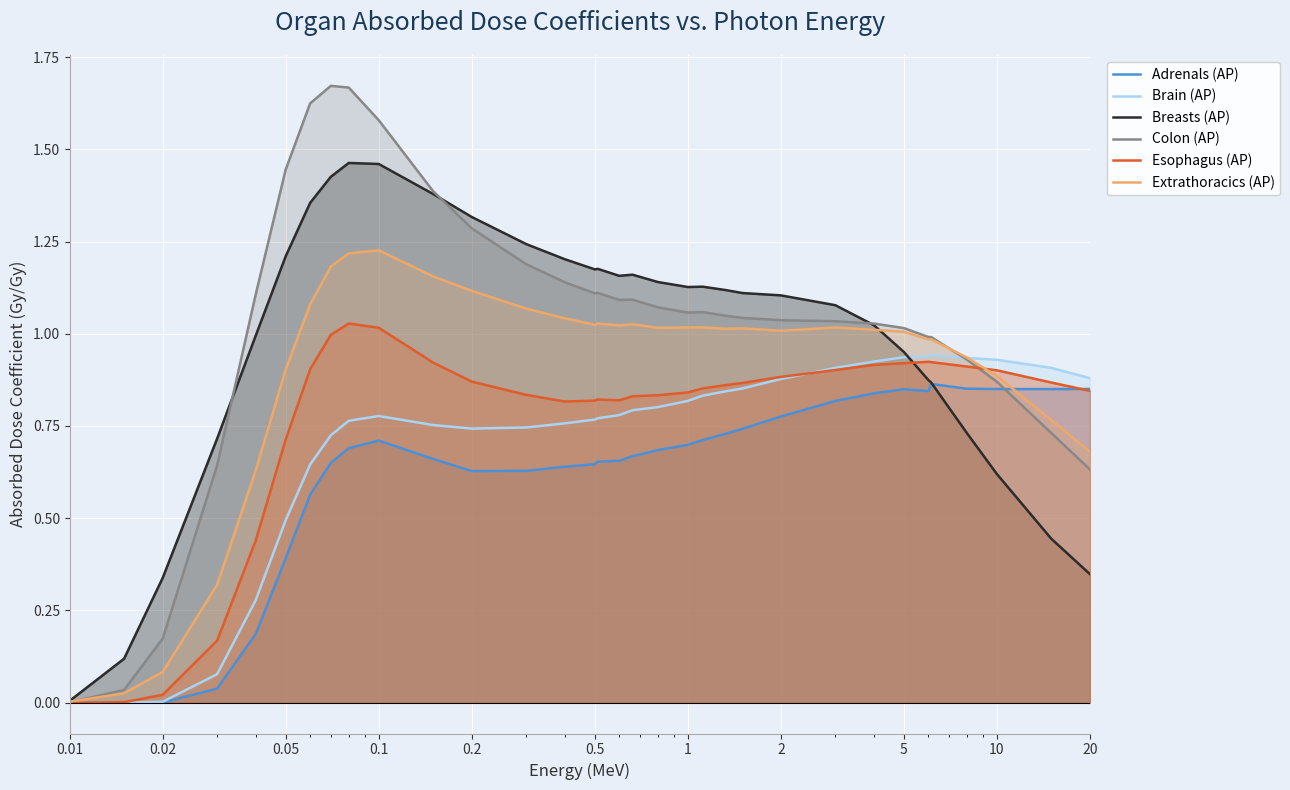

Which series has the widest spread of values?

Colon (AP)